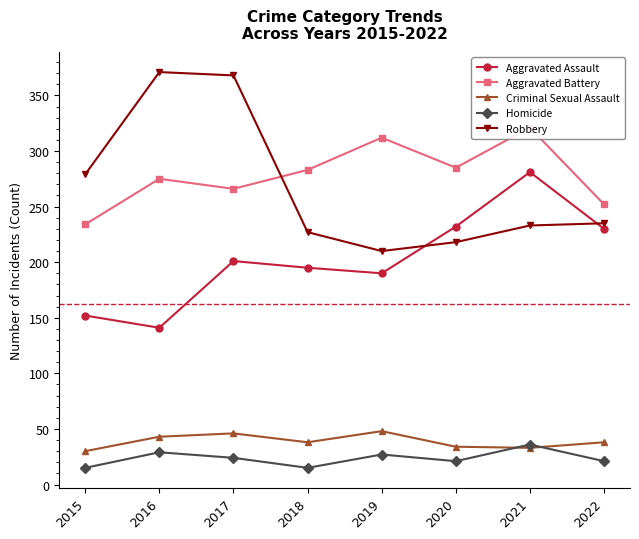

Does the chart display data point markers on the line(s)?

Yes